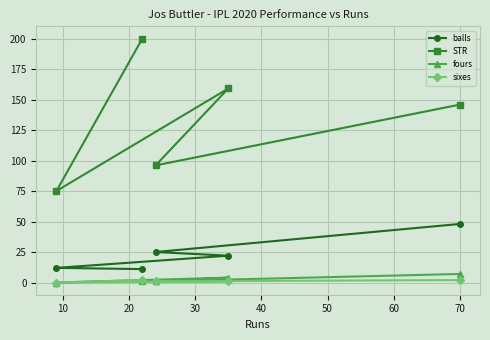

Which series has the widest spread of values?

STR